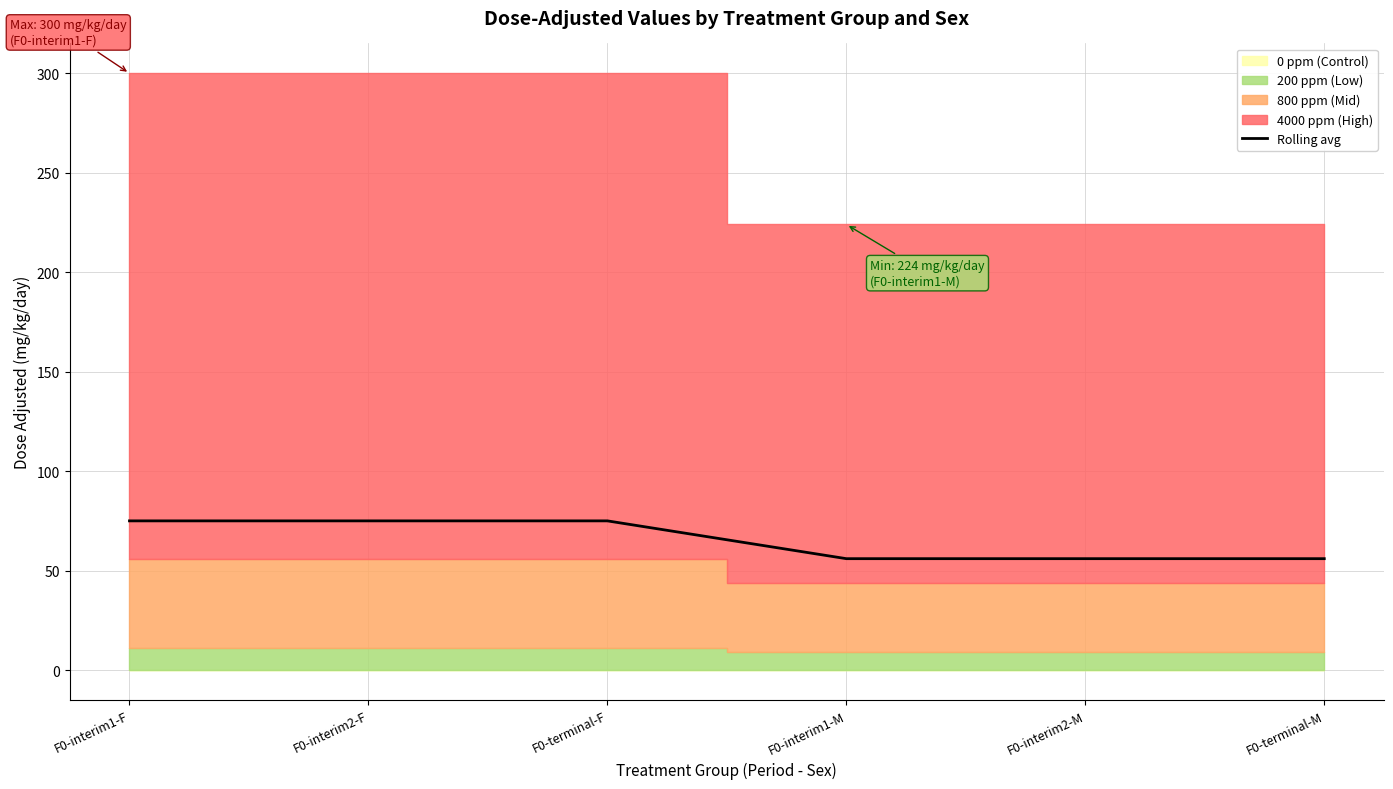

Approximately how many times larger is the value at F0-interim1-M compared to F0-interim2-F?

0.7